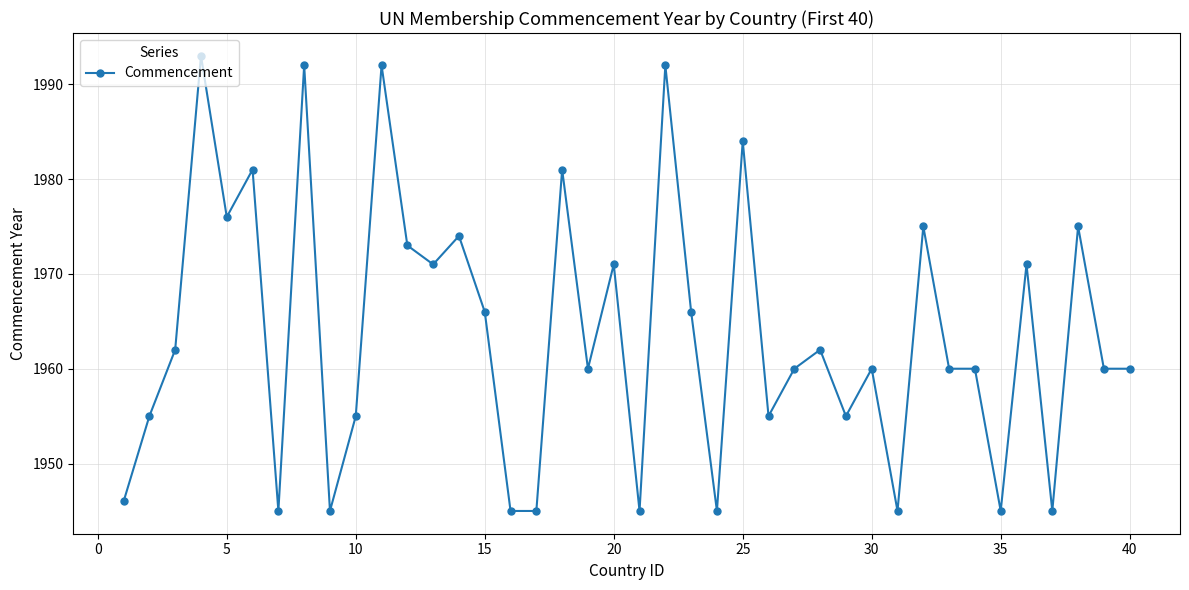

Count the number of categories in the chart.

40